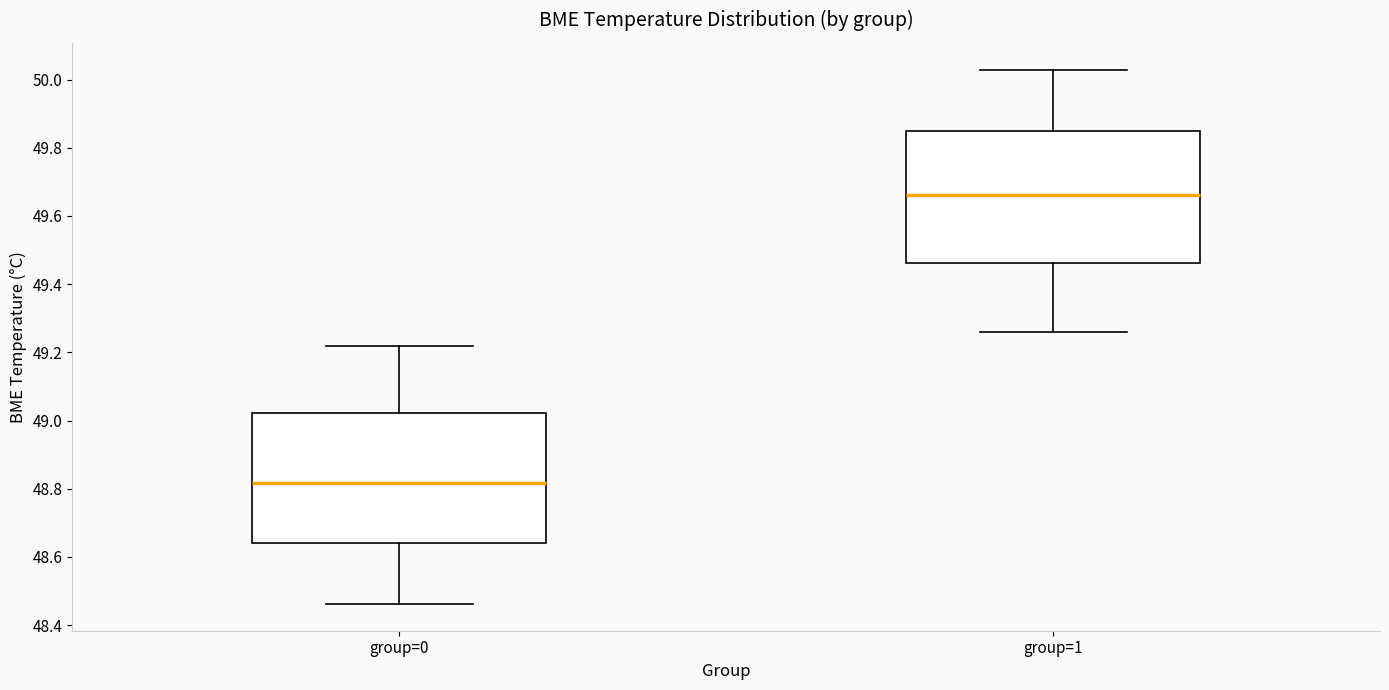

Which box has the highest median line?

group=1